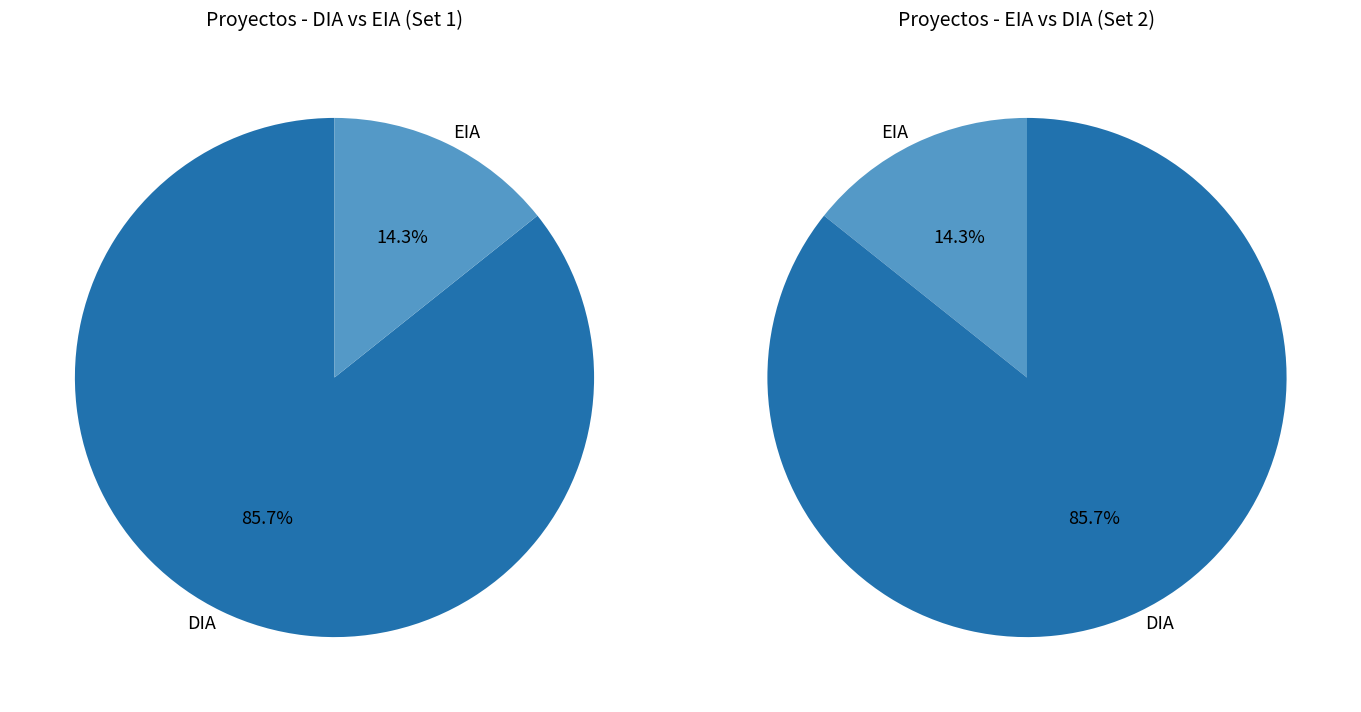

To the nearest percent, what is the difference between the largest and smallest slice percentages?

71%